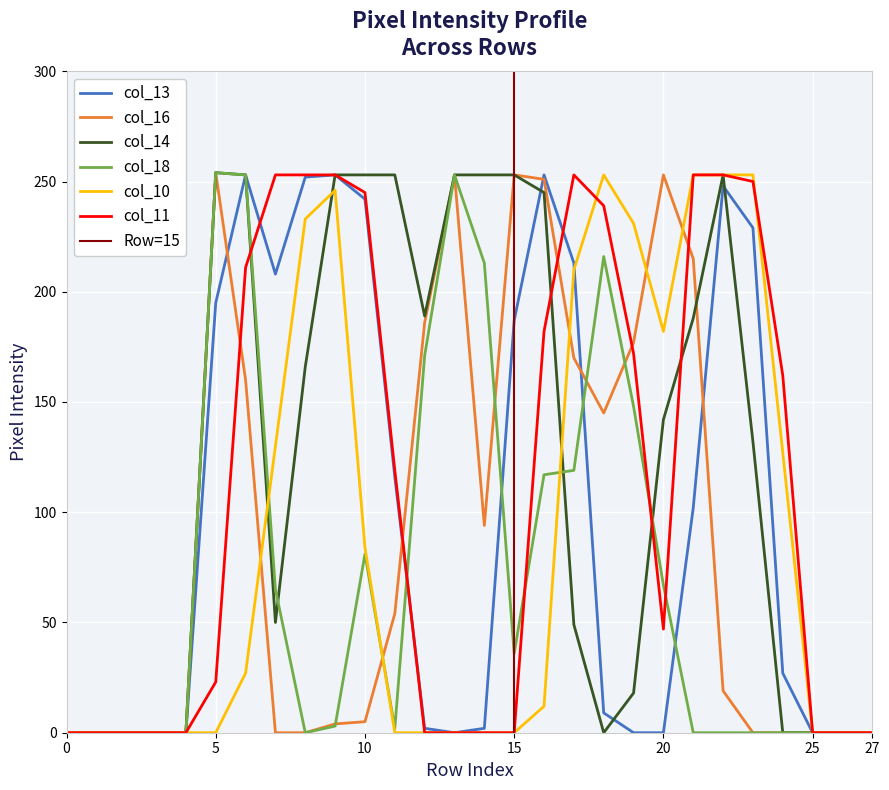

How many interior local valleys does the col_11 series have?

1